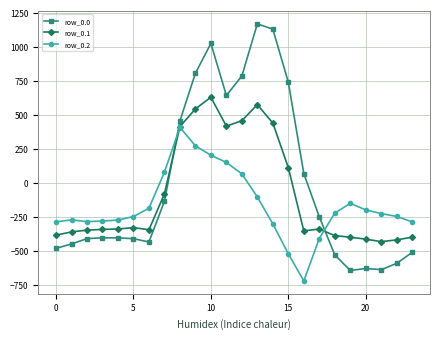

How many distinct data groups are displayed?

3